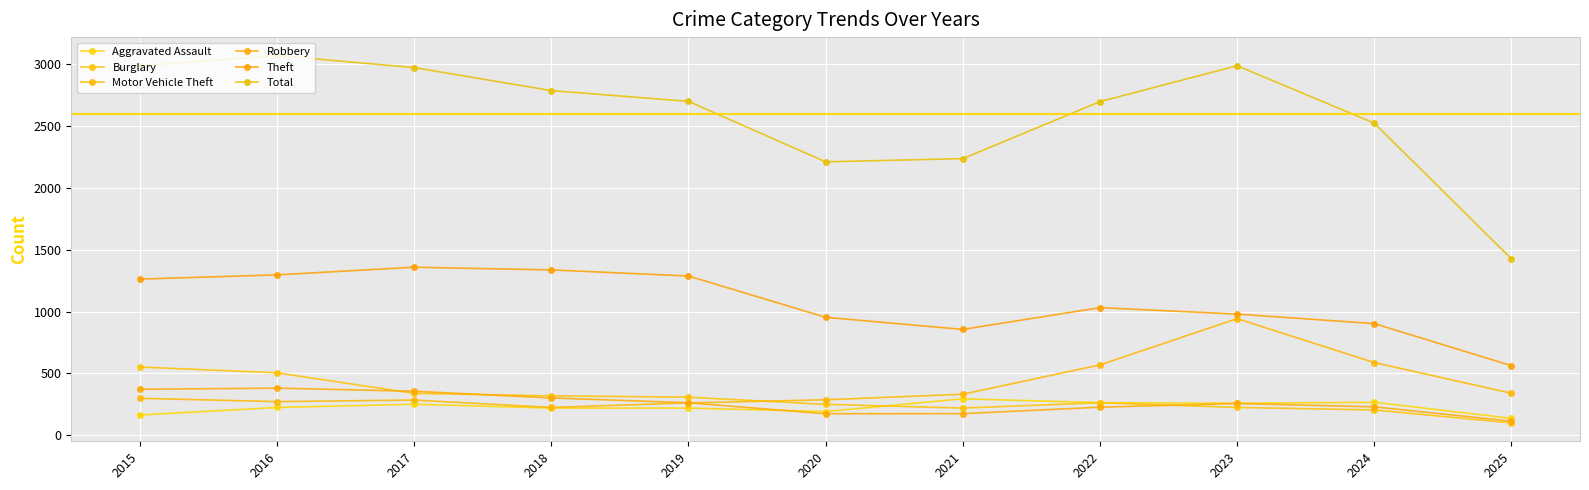

How many data points in Burglary are less than 263?

5